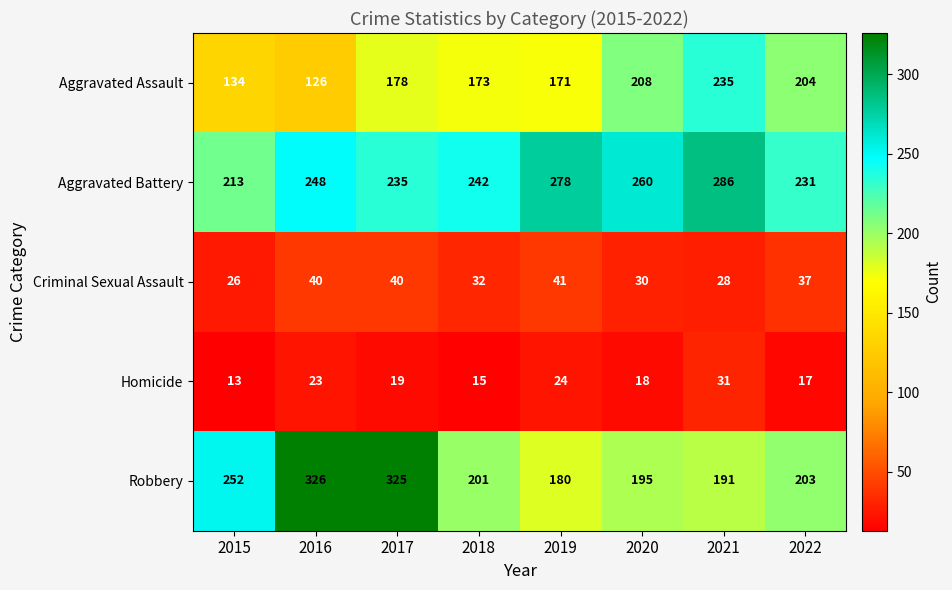

Which series has the largest range (max minus min)?

Robbery